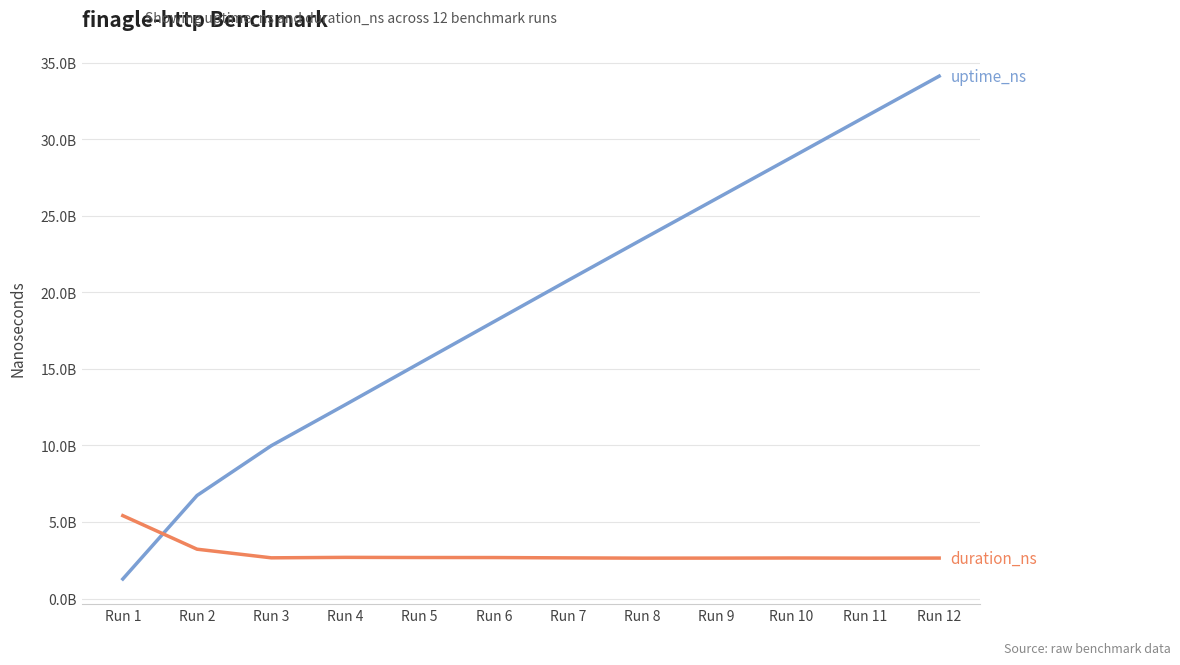

Does the chart have visible grid lines?

Yes